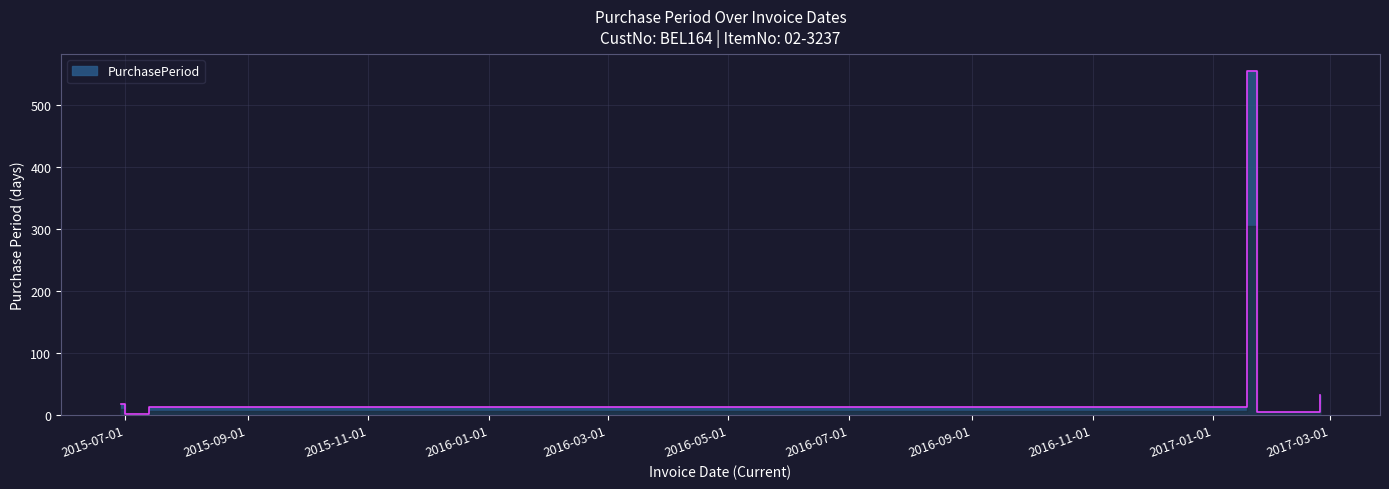

List the labels in order of value, largest first.

2017-01-18, 2017-02-24, 2015-06-29, 2015-07-13, 2017-01-23, 2015-07-01